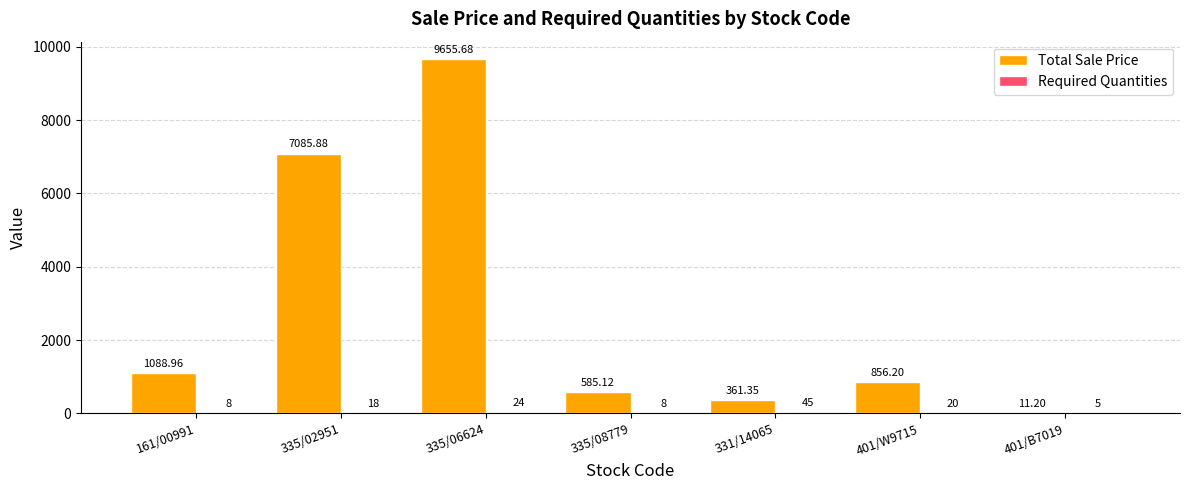

Which series has the largest total across all categories?

Total Sale Price